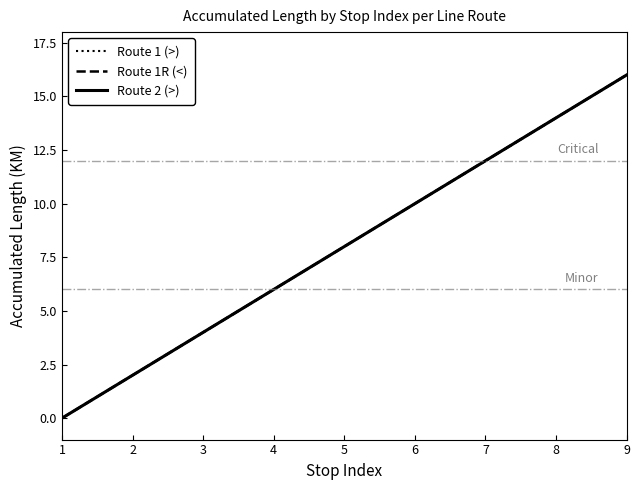

Does the chart display data point markers on the line(s)?

No